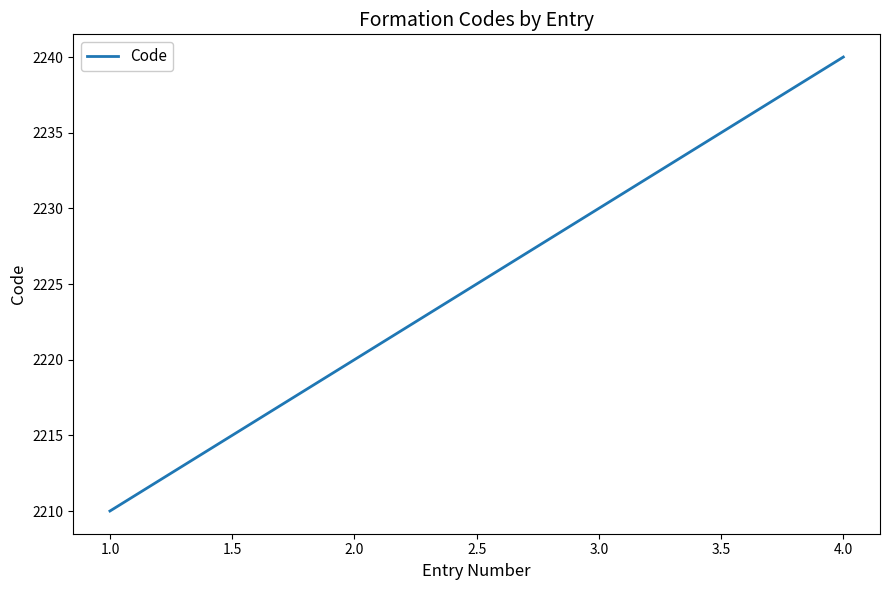

Rank the categories by value from highest to lowest.

4.0, 3.0, 2.0, 1.0